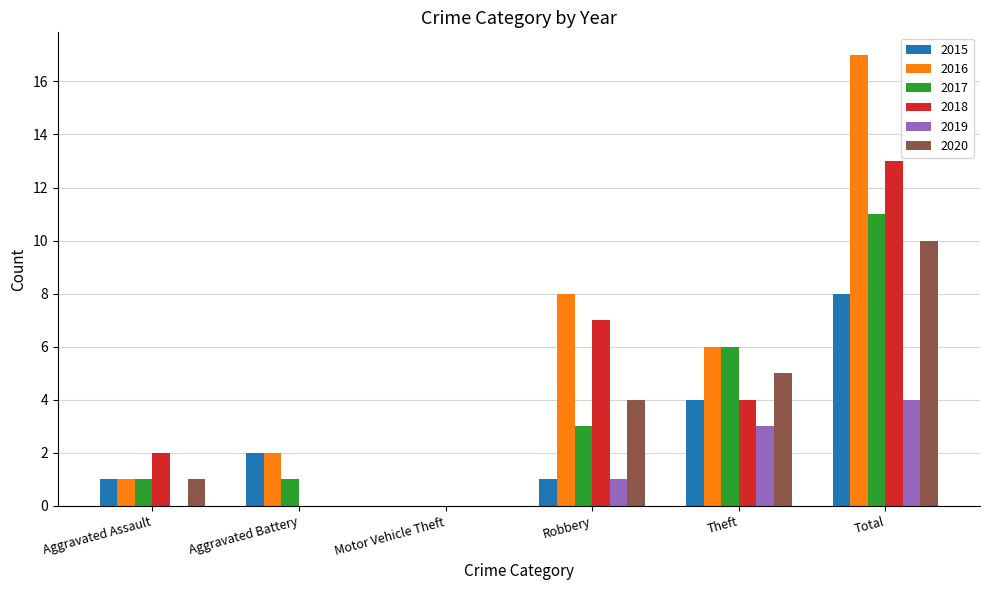

Reading left to right, extract all data points from this chart.

2015: 1	2	0	1	4	8
2016: 1	2	0	8	6	17
2017: 1	1	0	3	6	11
2018: 2	0	0	7	4	13
2019: 0	0	0	1	3	4
2020: 1	0	0	4	5	10